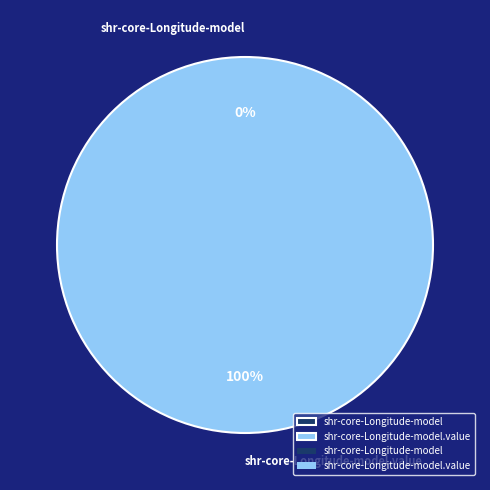

What is the majority slice?

shr-core-Longitude-model.value